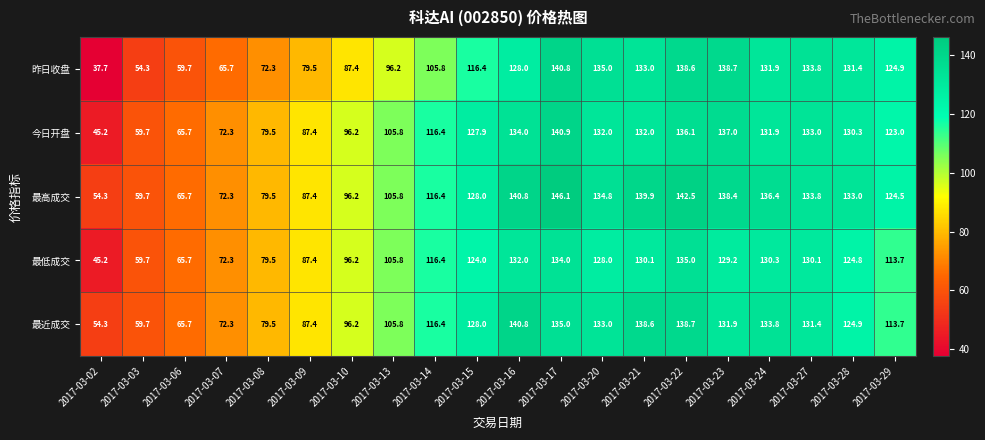

True or false: 昨日收盘 has a value of 116.4 at 2017-03-15.

True